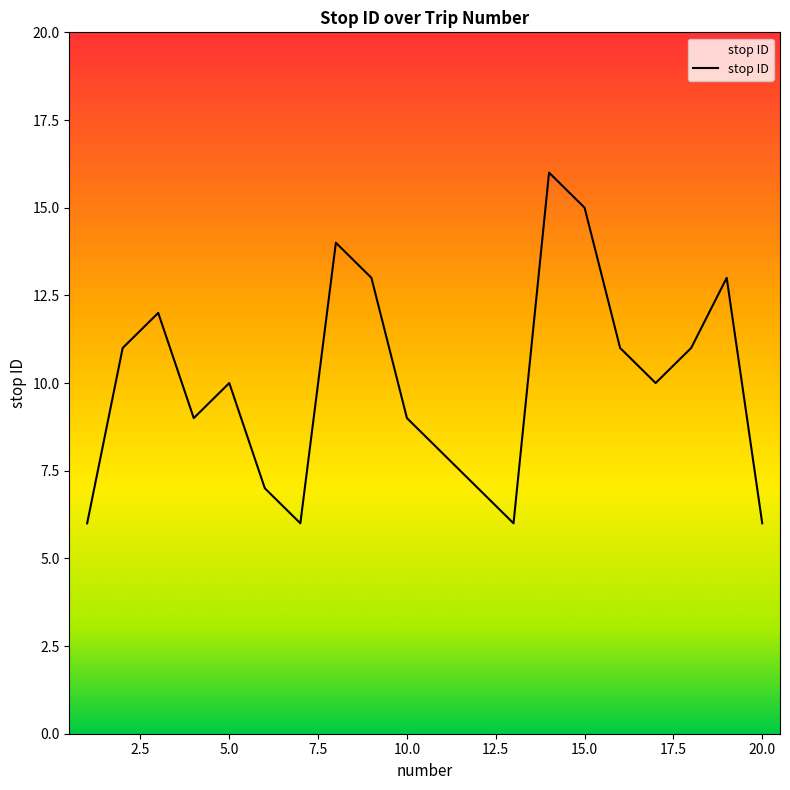

What is the ratio of the value at 12 to the value at 20?

1.2